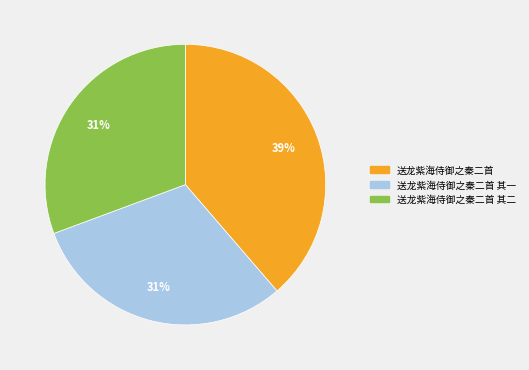

Which has a higher value, 送龙紫海侍御之秦二首 其二 or 送龙紫海侍御之秦二首?

送龙紫海侍御之秦二首